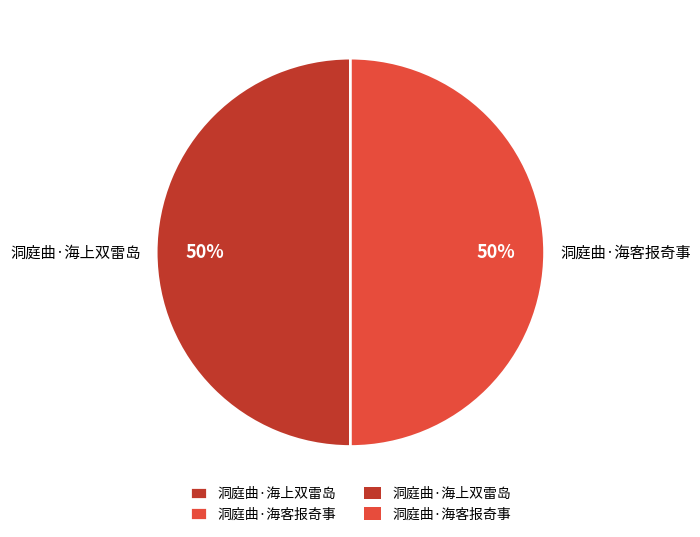

To the nearest percent, what portion does 洞庭曲·海上双雷岛 represent?

50%